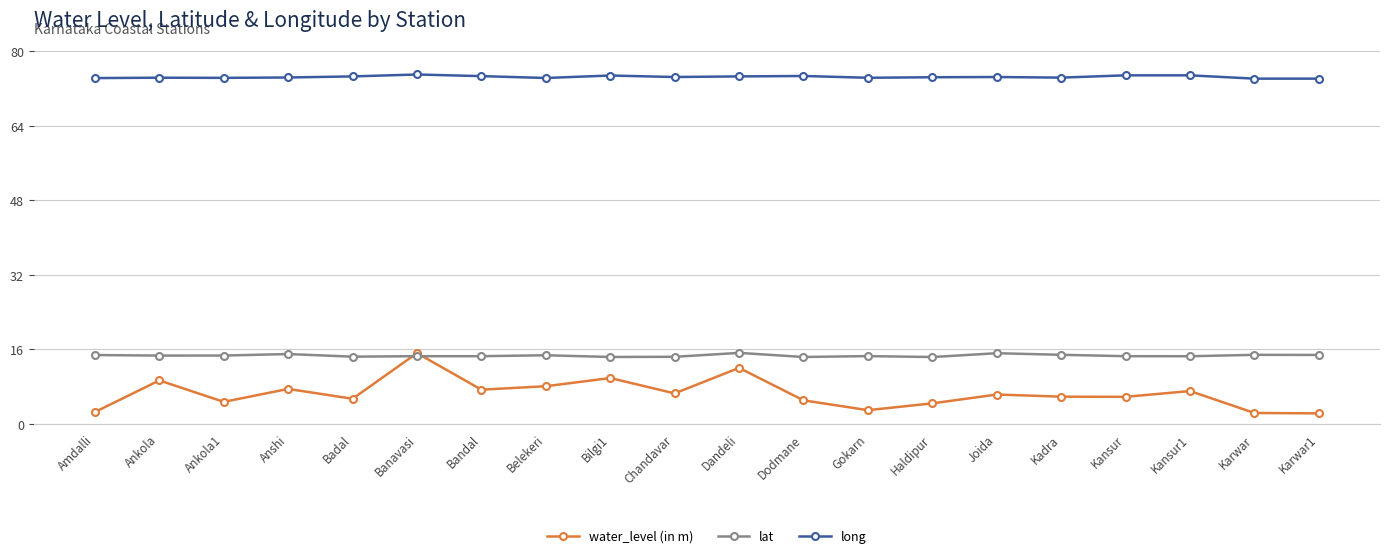

How many lines are shown in the chart?

3